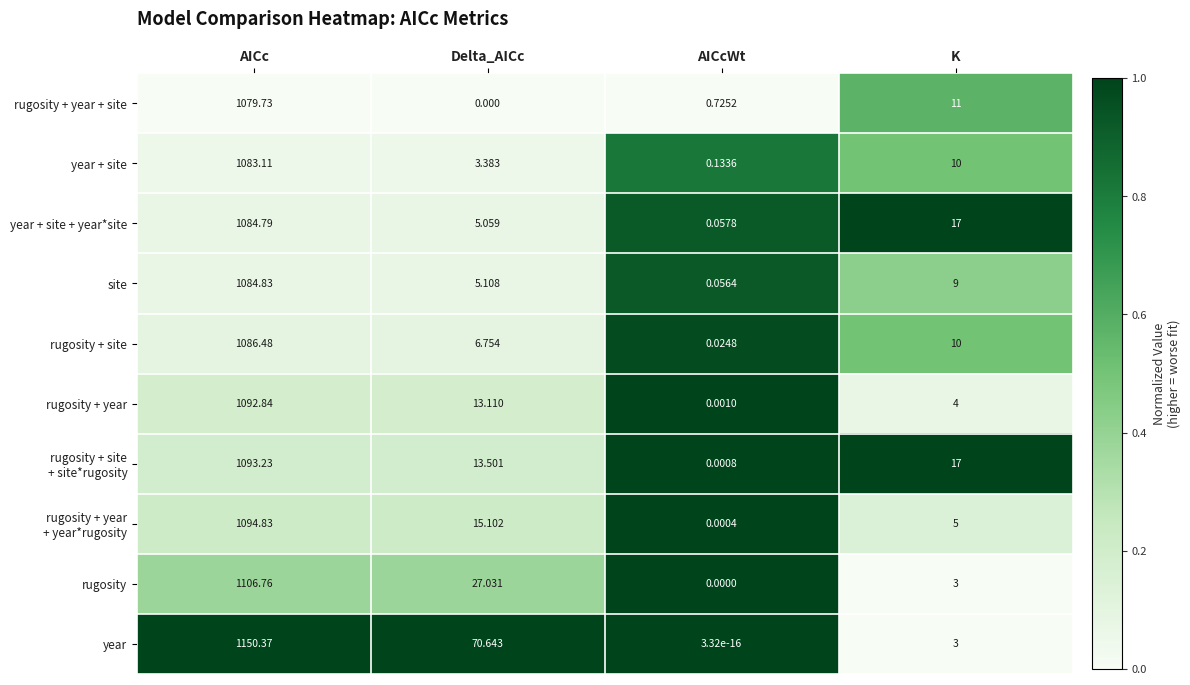

At which label is rugosity + year closest to 546?

Delta_AICc